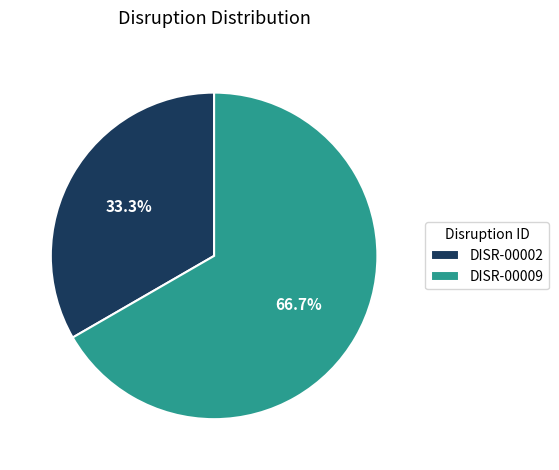

The DISR-00009 slice represents 67% of the pie. True or false?

True